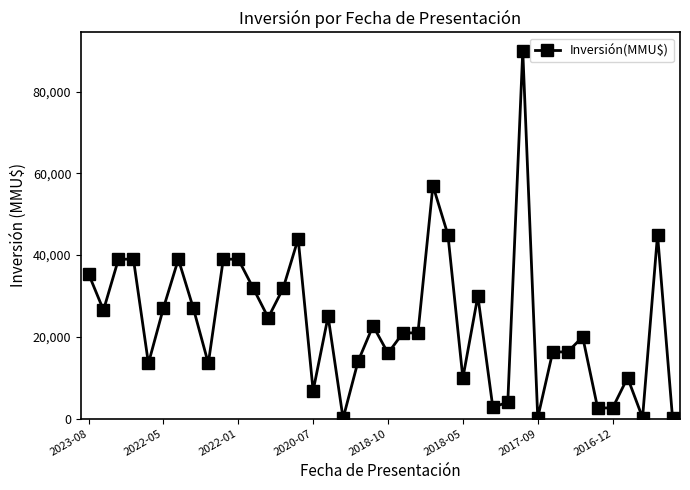

What is the sum of all values?

949031